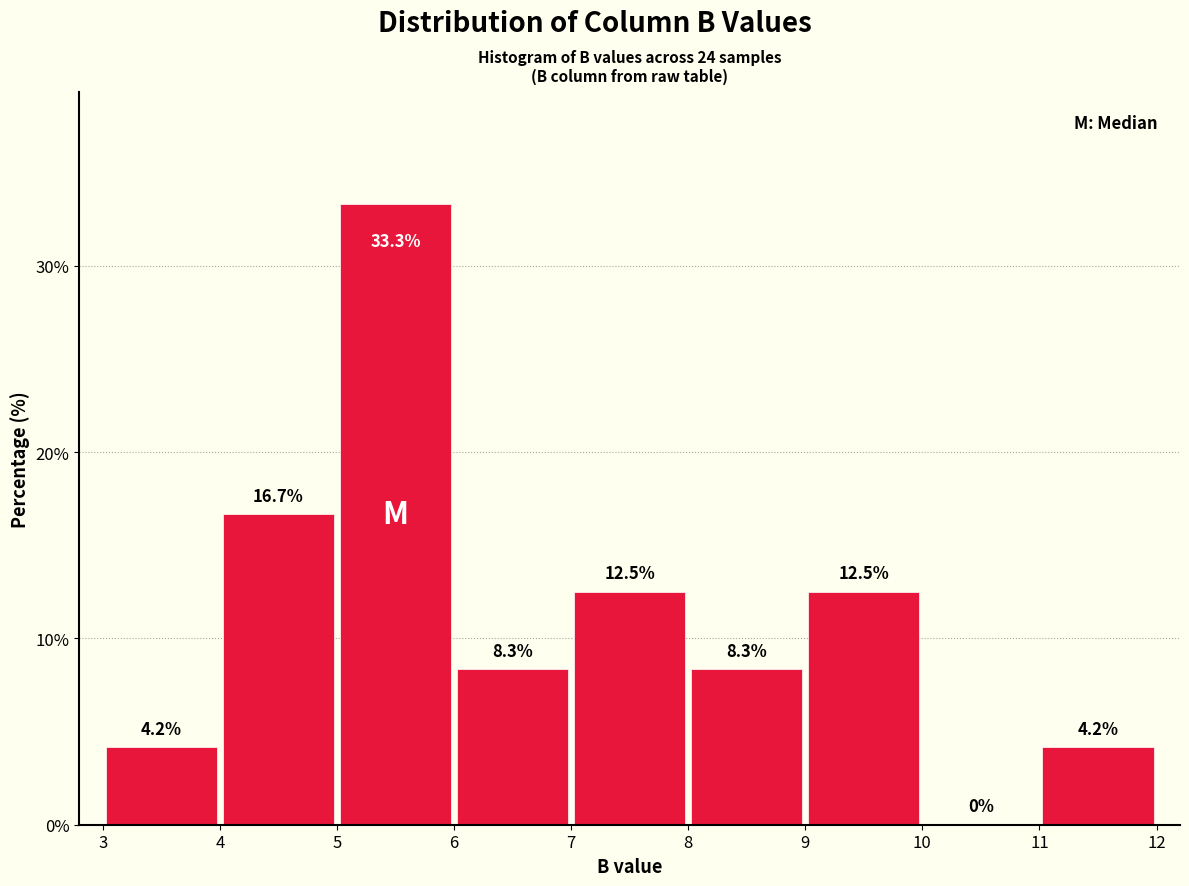

Reading left to right, transcribe this chart: for each bar, give the range it covers on the x-axis and its height.

3 to 4: 4.2
4 to 5: 16.7
5 to 6: 33.3
6 to 7: 8.3
7 to 8: 12.5
8 to 9: 8.3
9 to 10: 12.5
10 to 11: 0.0
11 to 12: 4.2